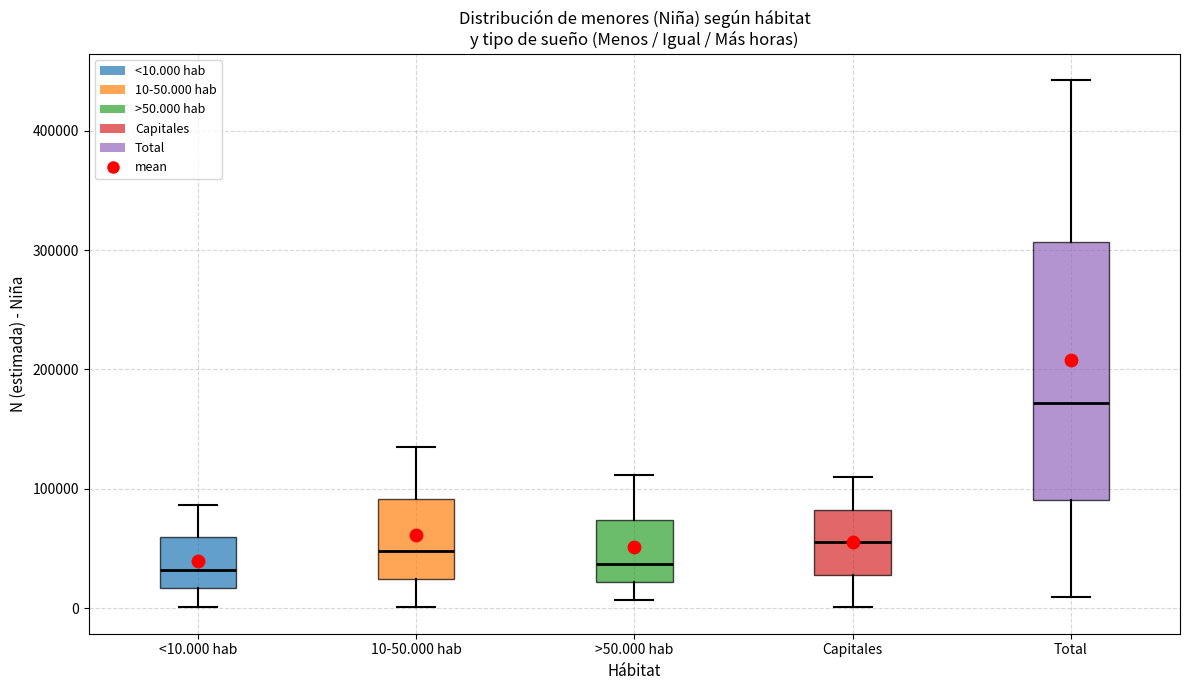

Comparing the boxes themselves (not the whiskers), which one is the tallest?

Total